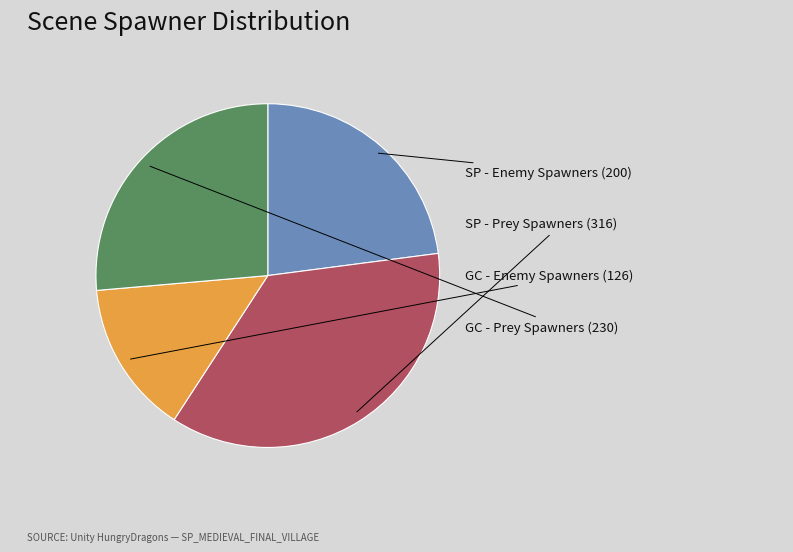

Does GC - Enemy Spawners account for over 50% of the chart?

No